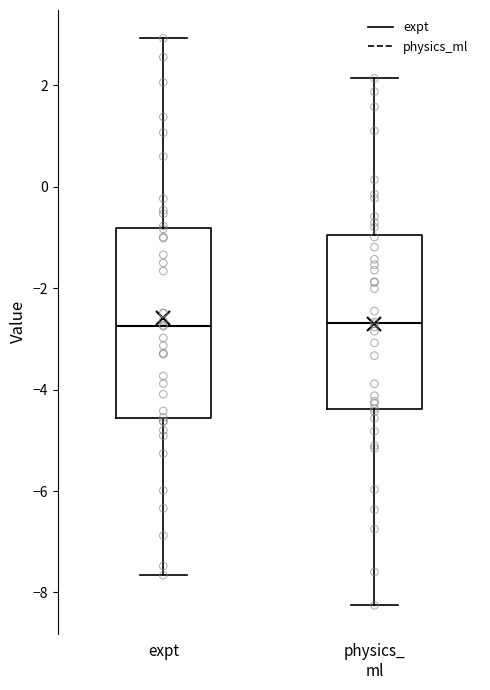

Where is the lower edge of the box for physics_ ml on the y-axis? The values are not printed on the chart, so give them approximately, as read against the axis.

-4.4